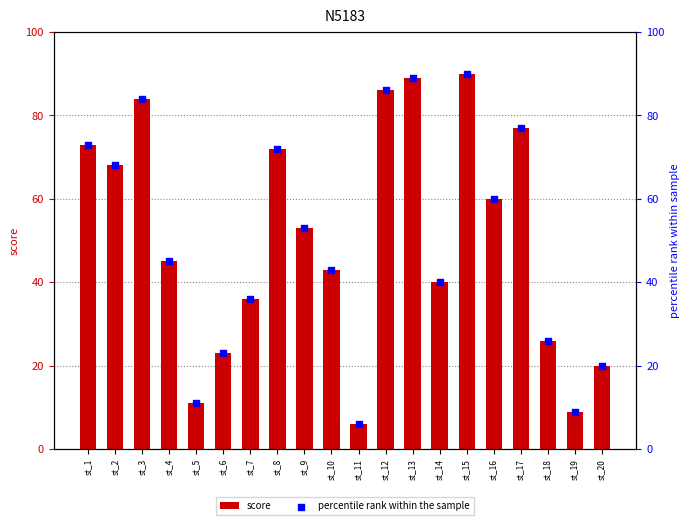

Which series has the largest Y range (max minus min)?

score